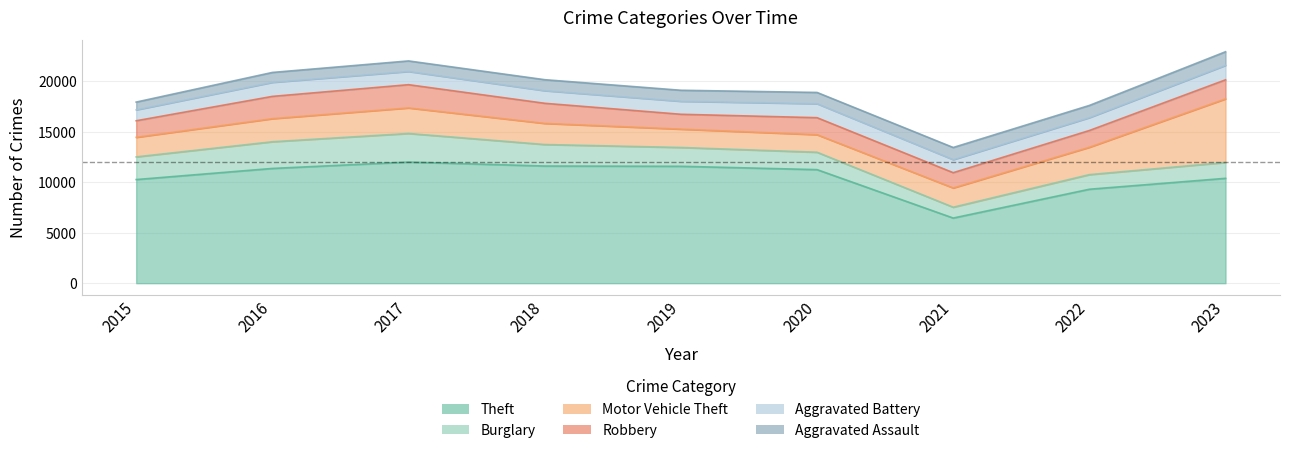

Reading right to left, transcribe all the data shown in this chart.

Theft: 10392	9311	6456	11254	11585	11611	12004	11372	10270
Burglary: 1571	1446	1073	1722	1862	2129	2830	2642	2245
Motor Vehicle Theft: 6304	2714	1909	1742	1821	2096	2535	2290	1941
Robbery: 1884	1658	1512	1682	1470	1990	2301	2206	1639
Aggravated Battery: 1436	1277	1295	1389	1291	1252	1312	1393	1083
Aggravated Assault: 1346	1208	1202	1112	1089	1087	1042	980	768